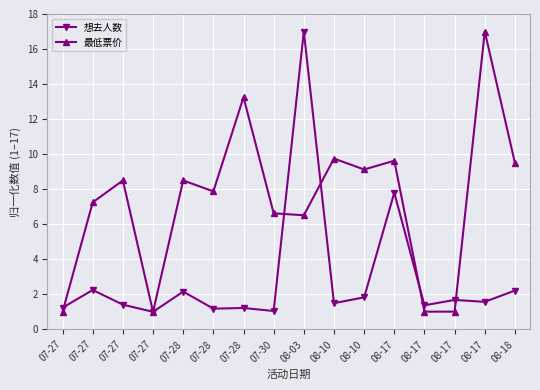

Is this an area chart (filled region under the line)?

No